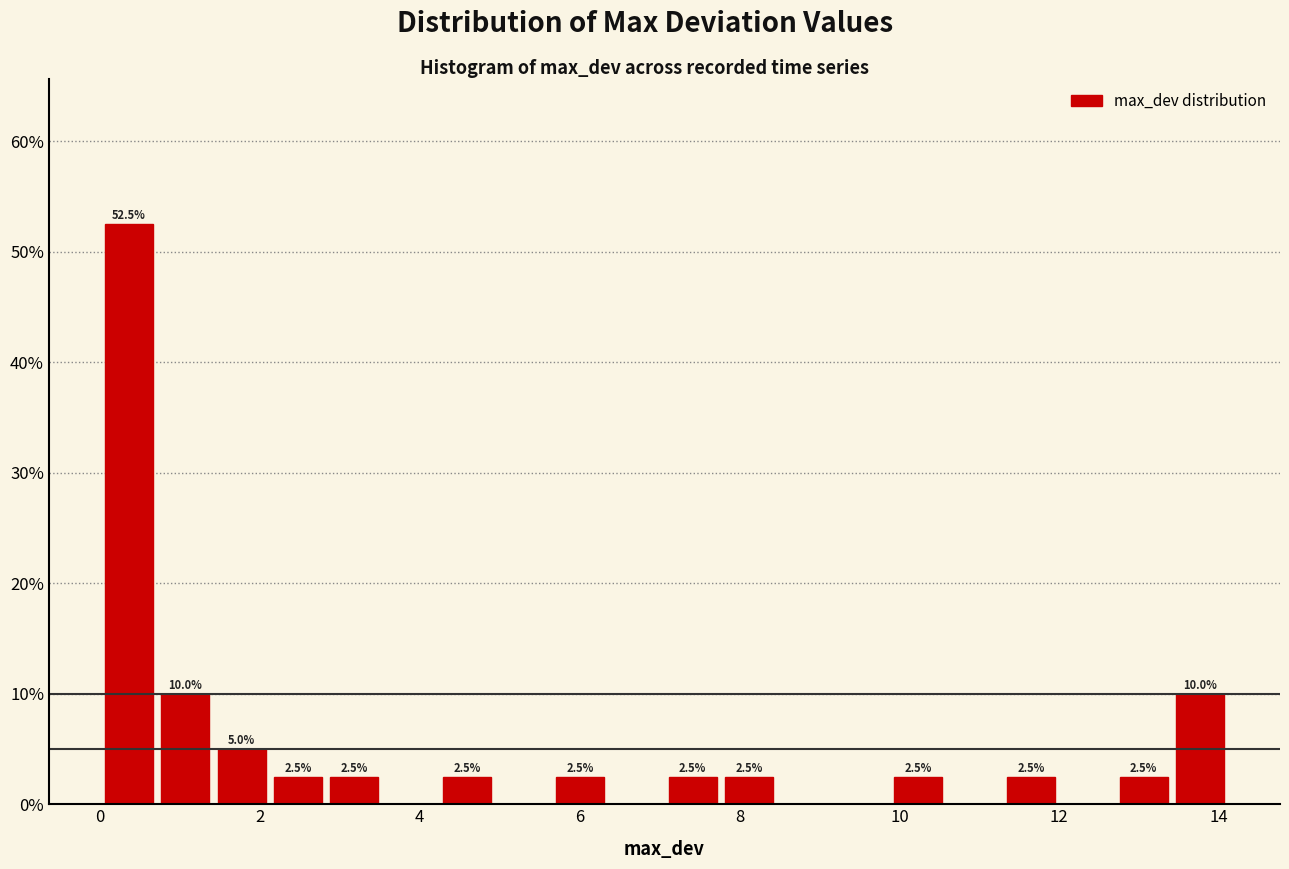

Read against the x-axis, roughly where is the centre of the tallest bar?

0.4